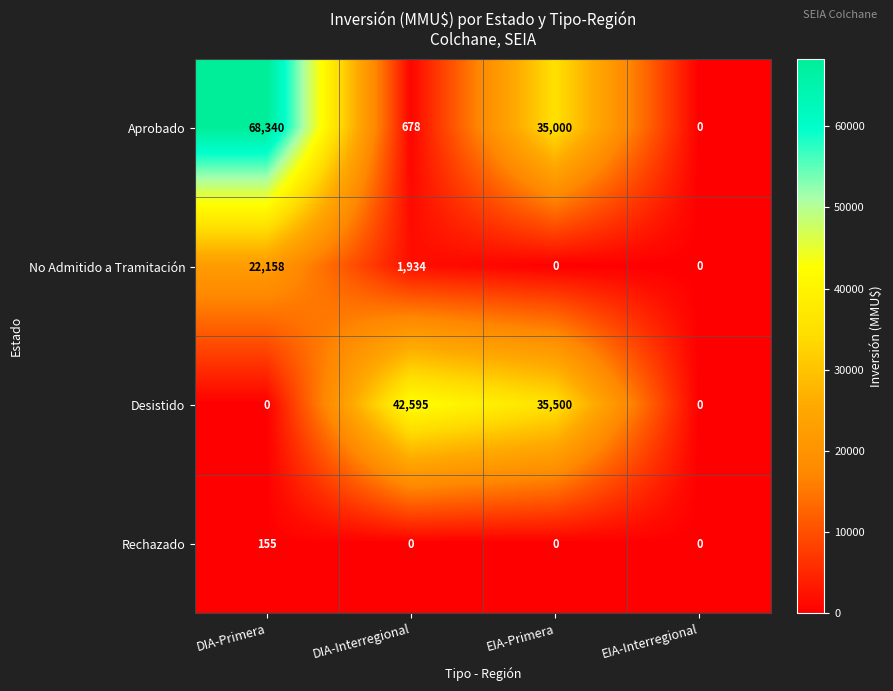

Where is Desistido nearest to the value 21297?

EIA-Primera